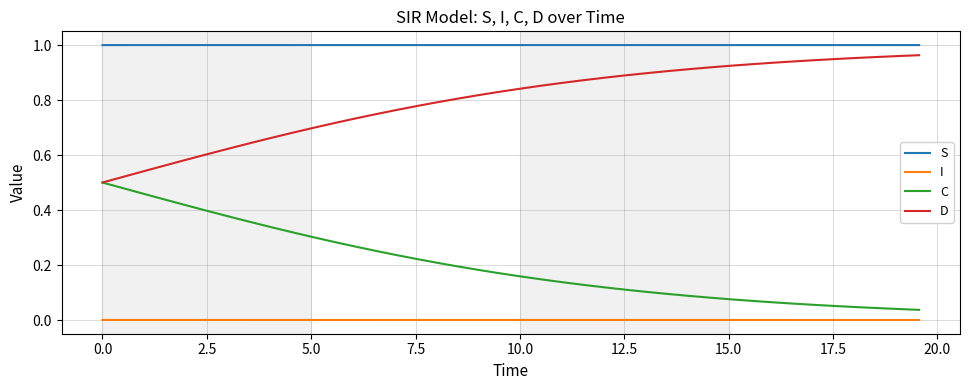

List the series in order of their overall mean, lowest first.

I, C, D, S